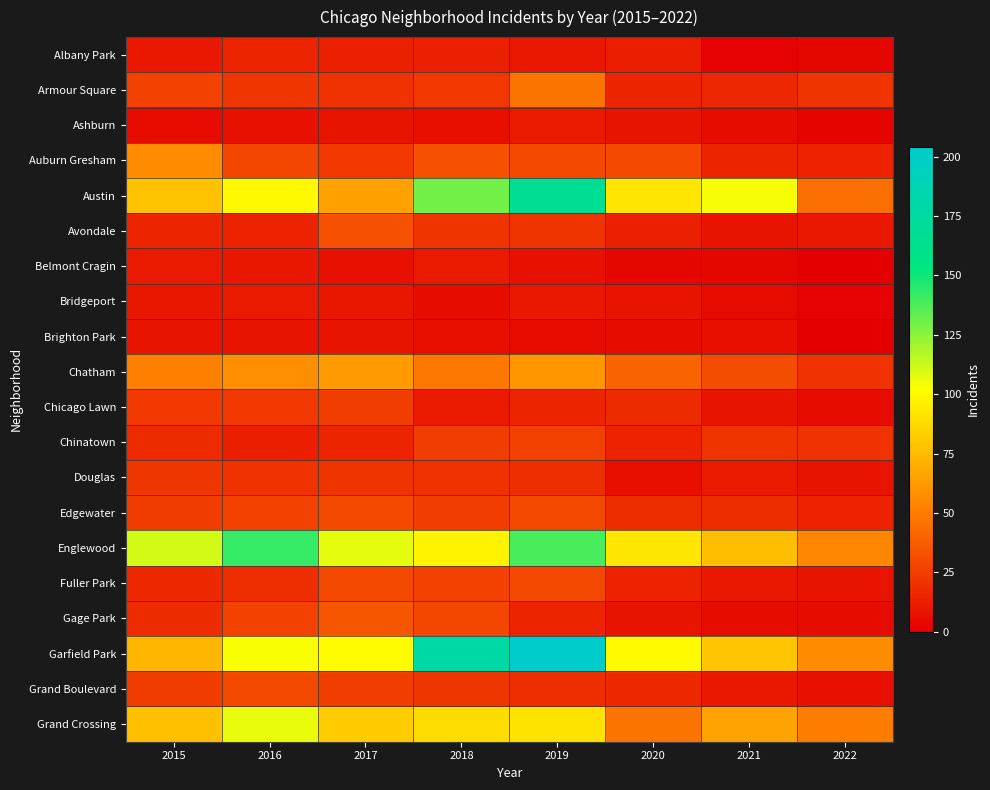

What is the difference between the highest and lowest values at 2016?

135